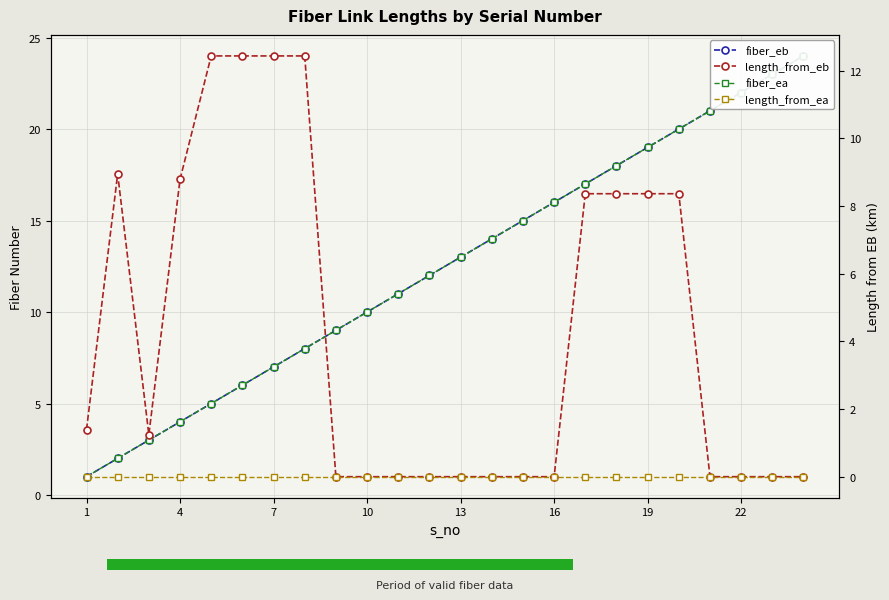

The value of fiber_ea at 16 is 9.0. True or false?

False